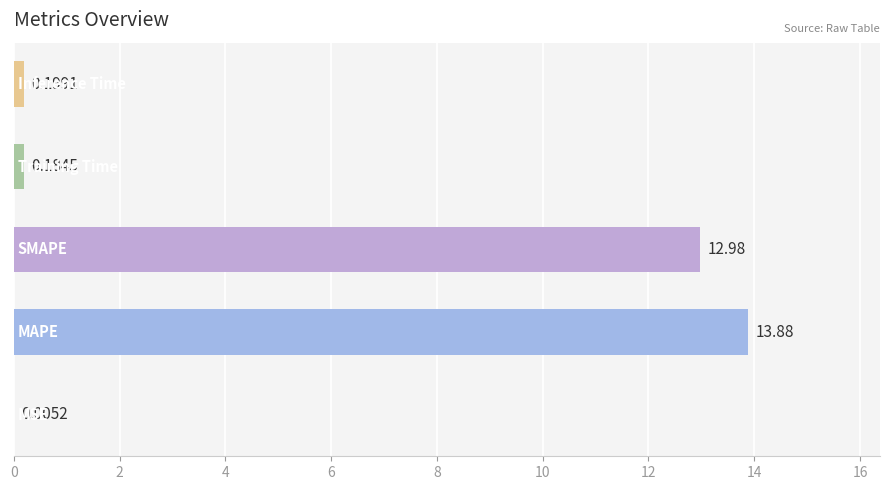

What is the sum of all values?

27.2